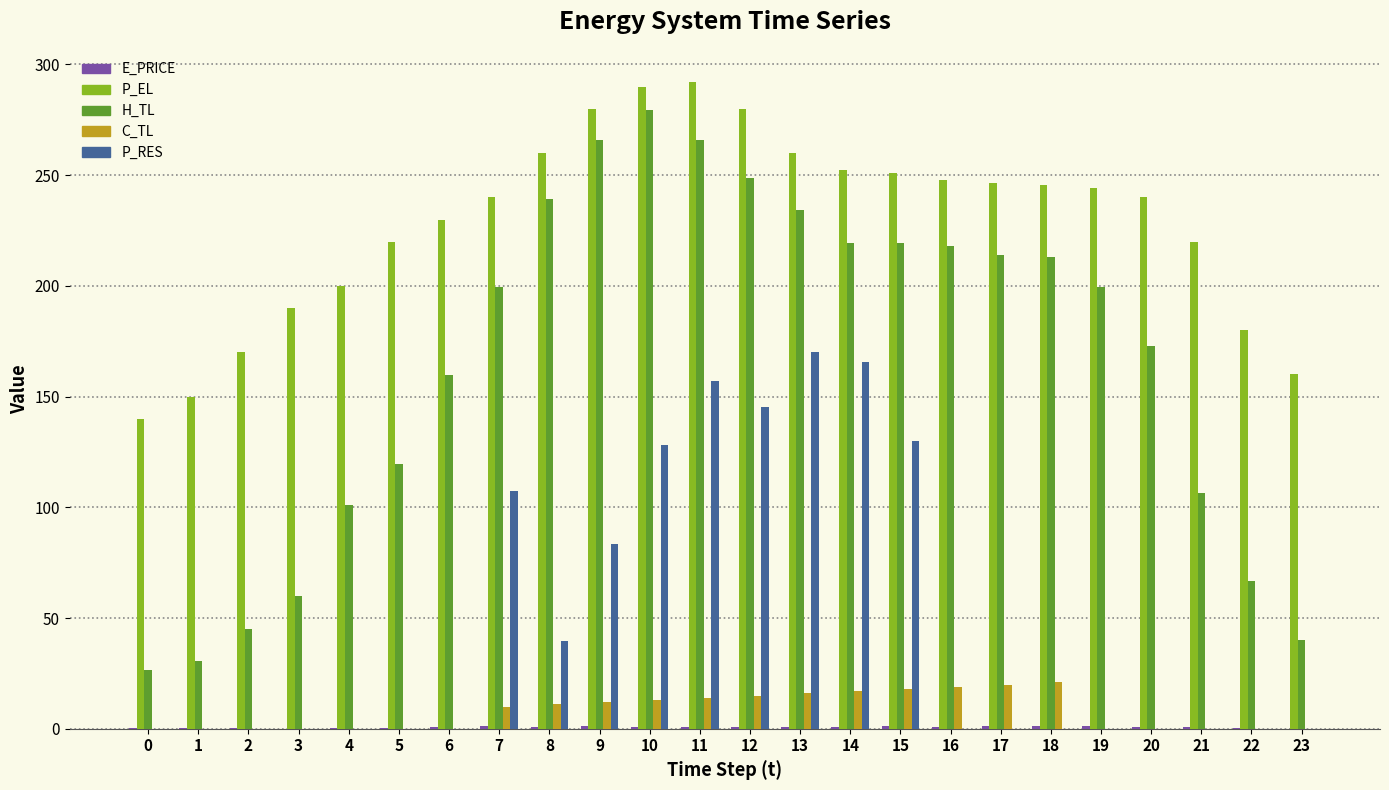

Between 19 and 22, which series saw the biggest shift?

H_TL